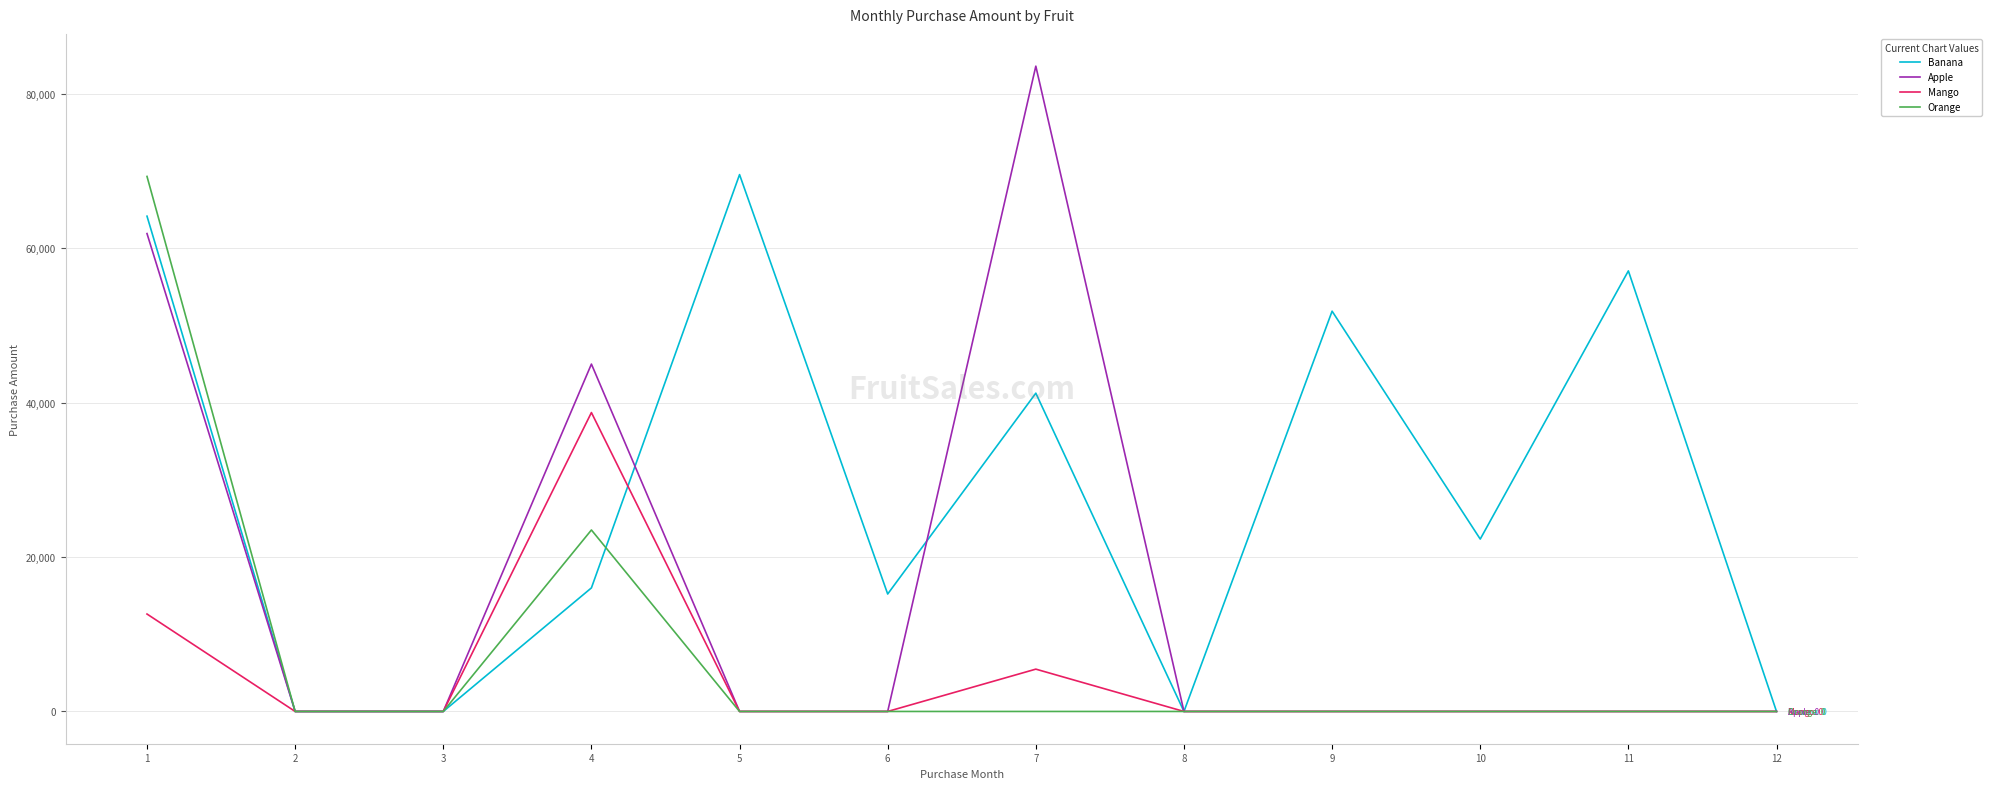

At which category does Mango reach its first local peak?

4